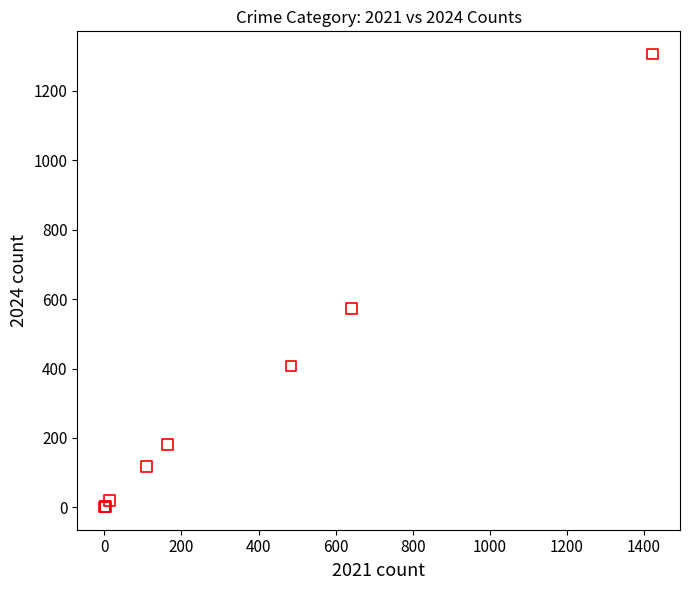

What Y value in the scatter plot is closest to 653?

574